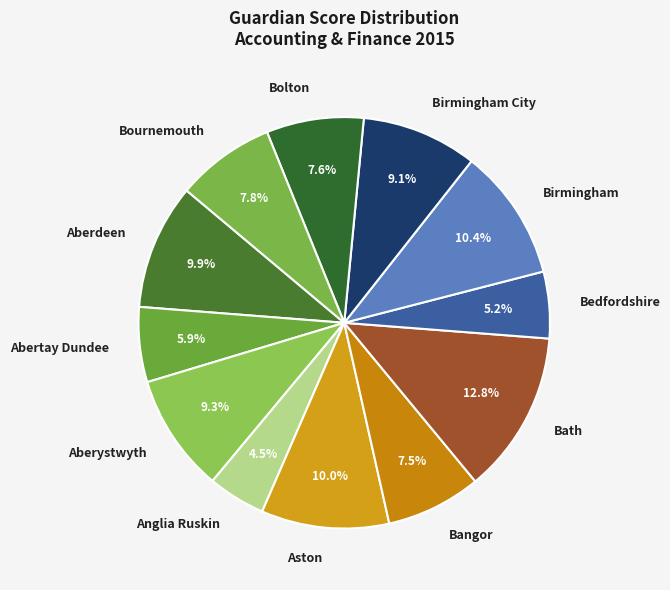

Is it true that Bangor is 16% of the pie?

False